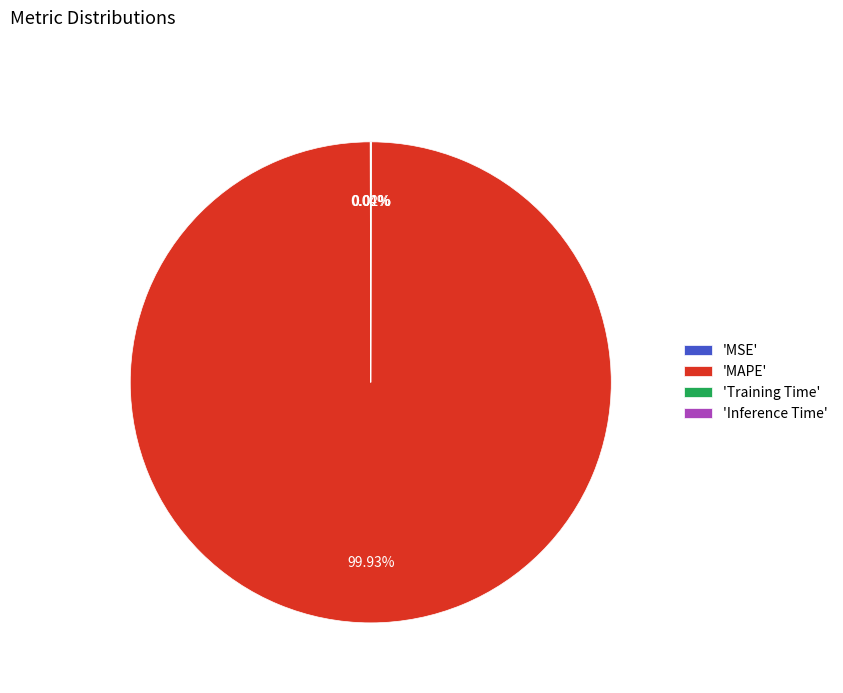

Which slice is the largest?

'MAPE'